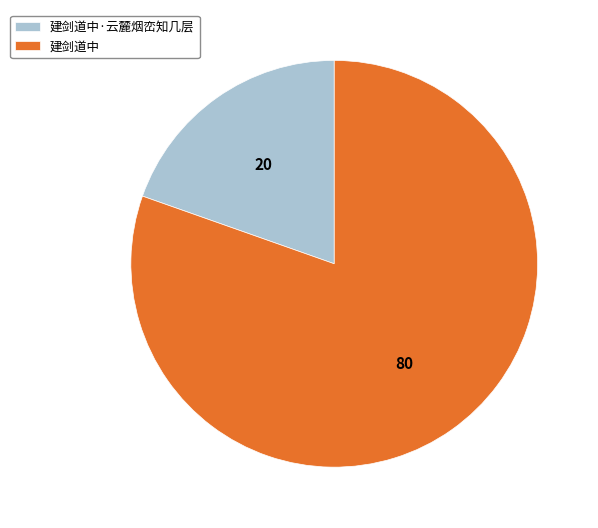

Approximately how many times larger is the value at 建剑道中 compared to 建剑道中·云麓烟峦知几层?

4.1